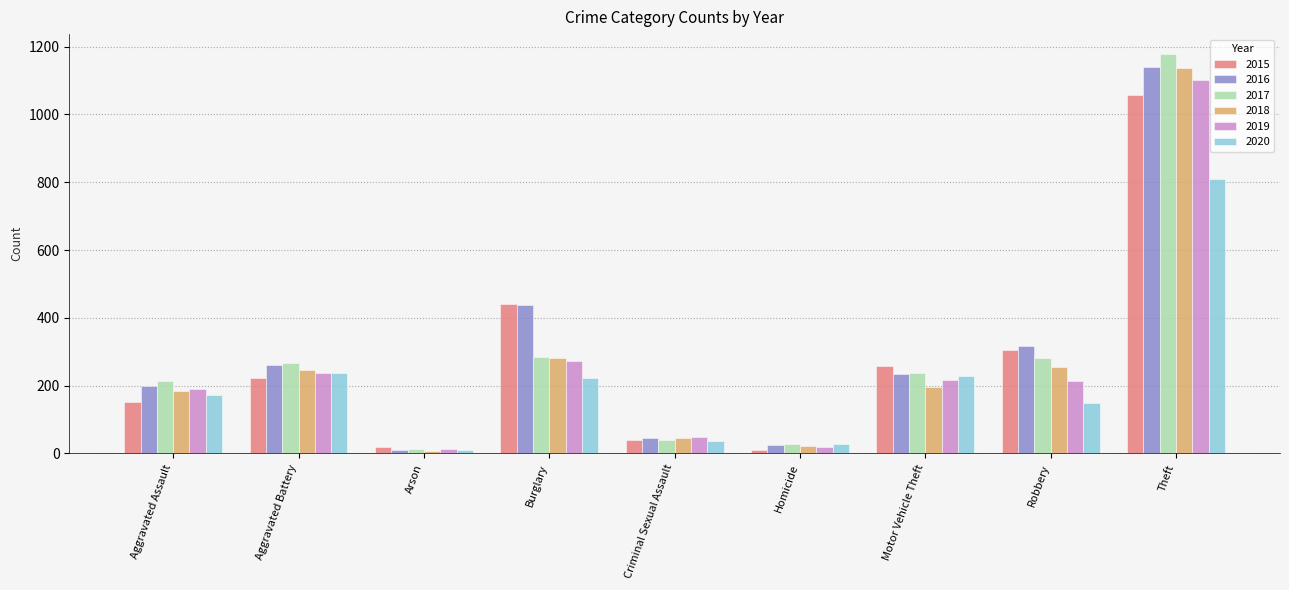

What is the sum of all 2015 values?

2503